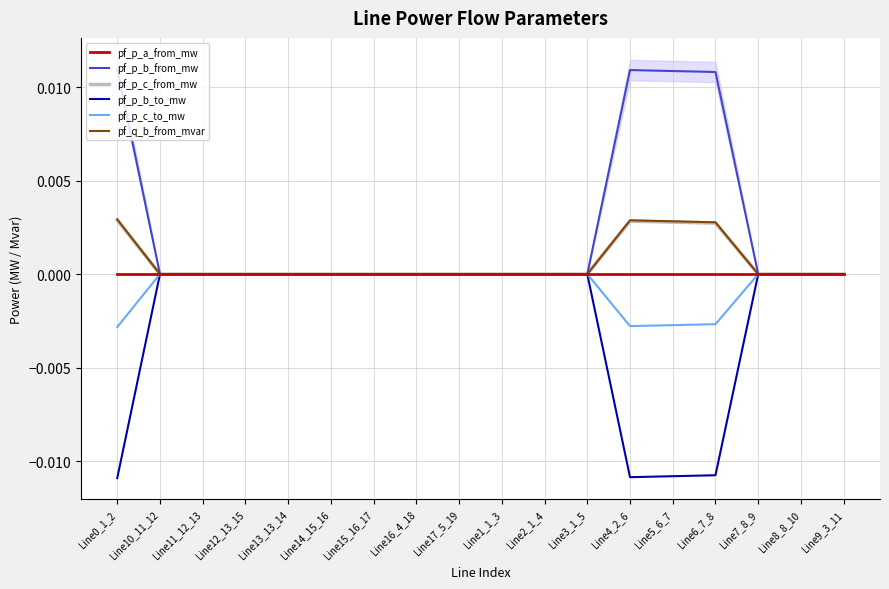

At which label is pf_p_a_from_mw closest to 0?

Line16_4_18